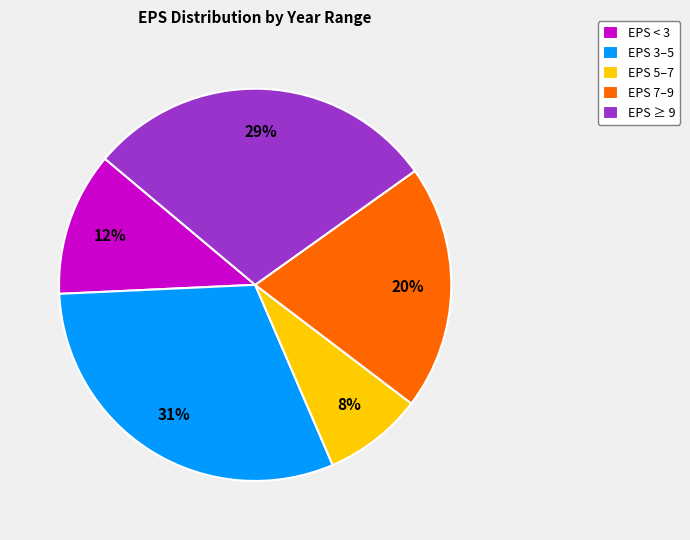

Is the sum of EPS 5–7 and EPS ≥ 9 greater than half?

No